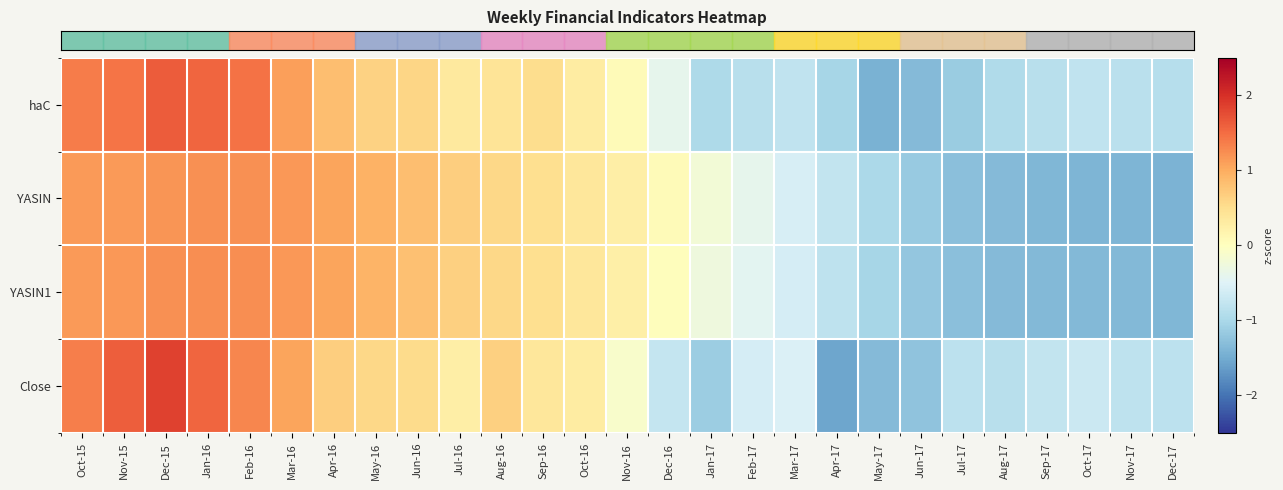

At how many categories does at least one series exceed 0?

15